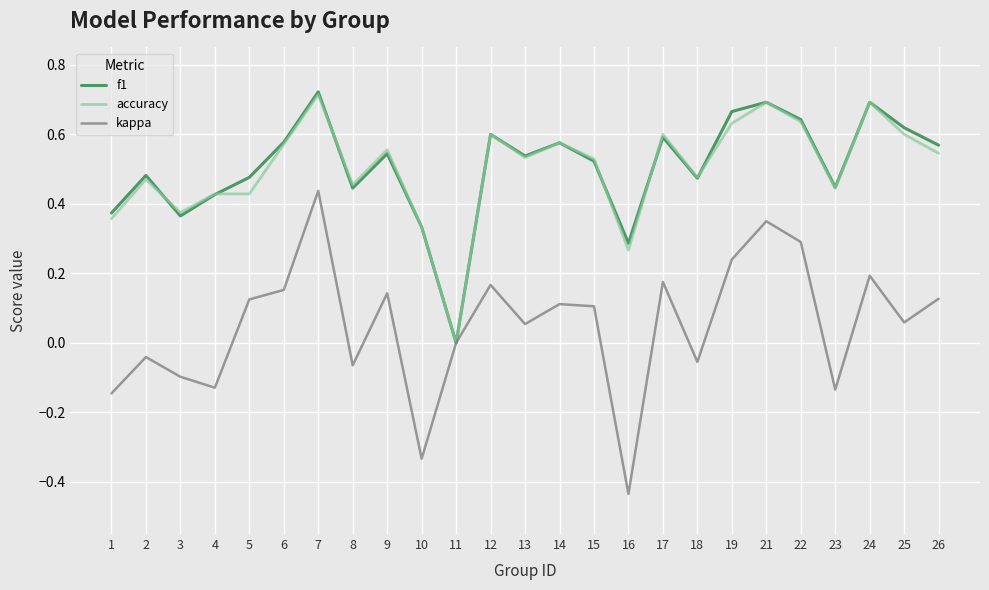

Between 5 and 8, which series saw the biggest shift?

kappa